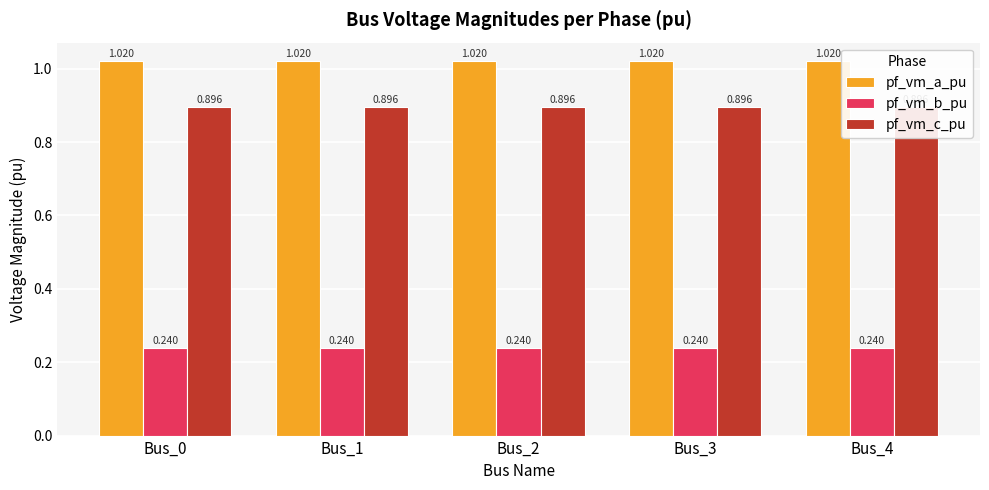

Which series has the largest range (max minus min)?

pf_vm_c_pu